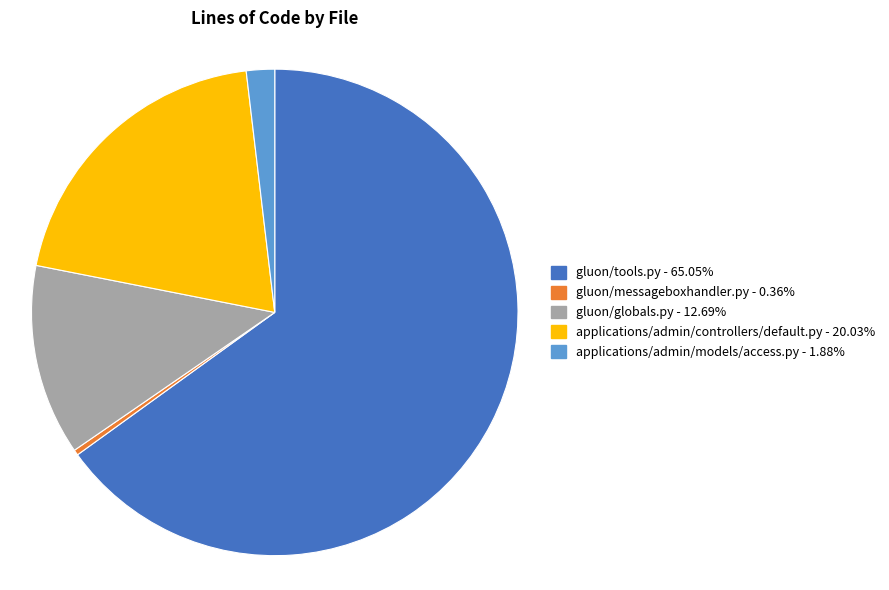

Do applications/admin/models/access.py - 1.88% and applications/admin/controllers/default.py - 20.03% together represent more than half of the pie?

No